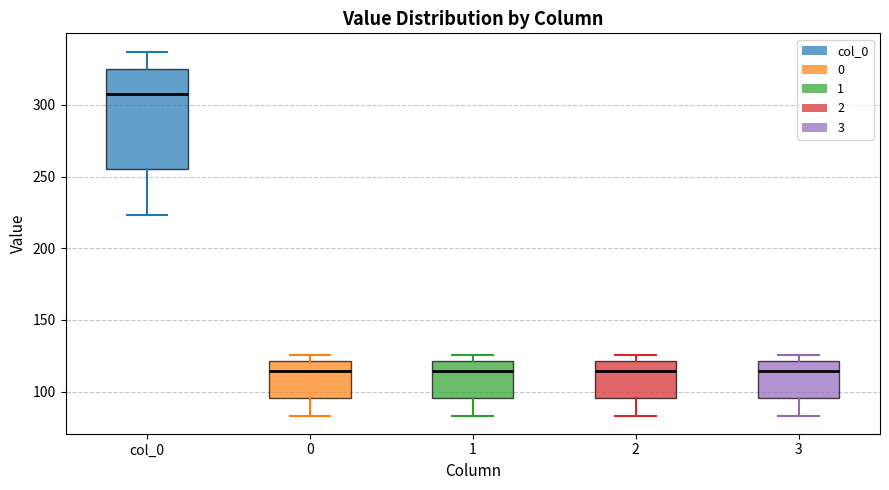

Where is the upper edge of the box for 1 on the y-axis? The values are not printed on the chart, so give them approximately, as read against the axis.

120